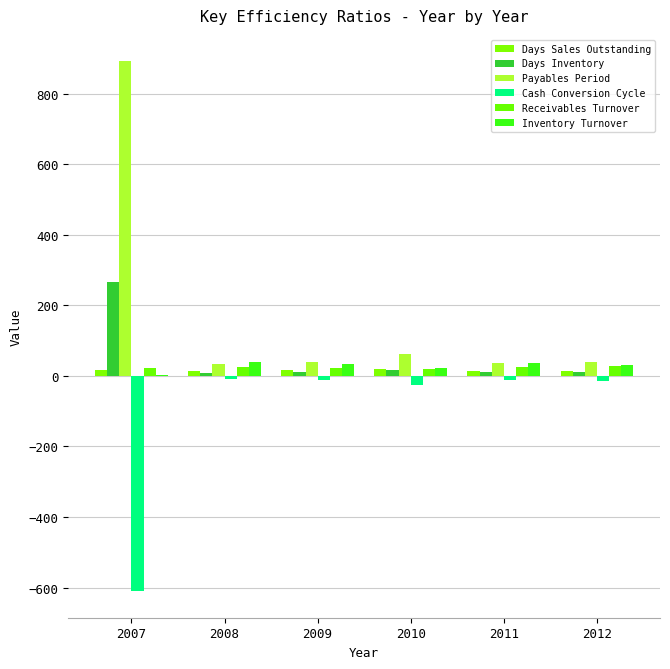

What is the average value of the Receivables Turnover series?

23.9